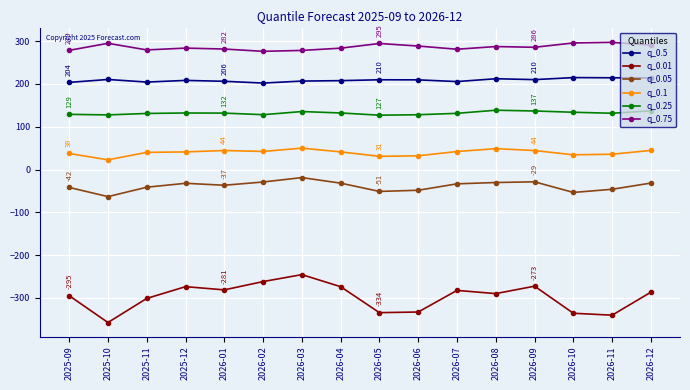

In q_0.5, how many points are lower than both neighbors (excluding endpoints)?

4